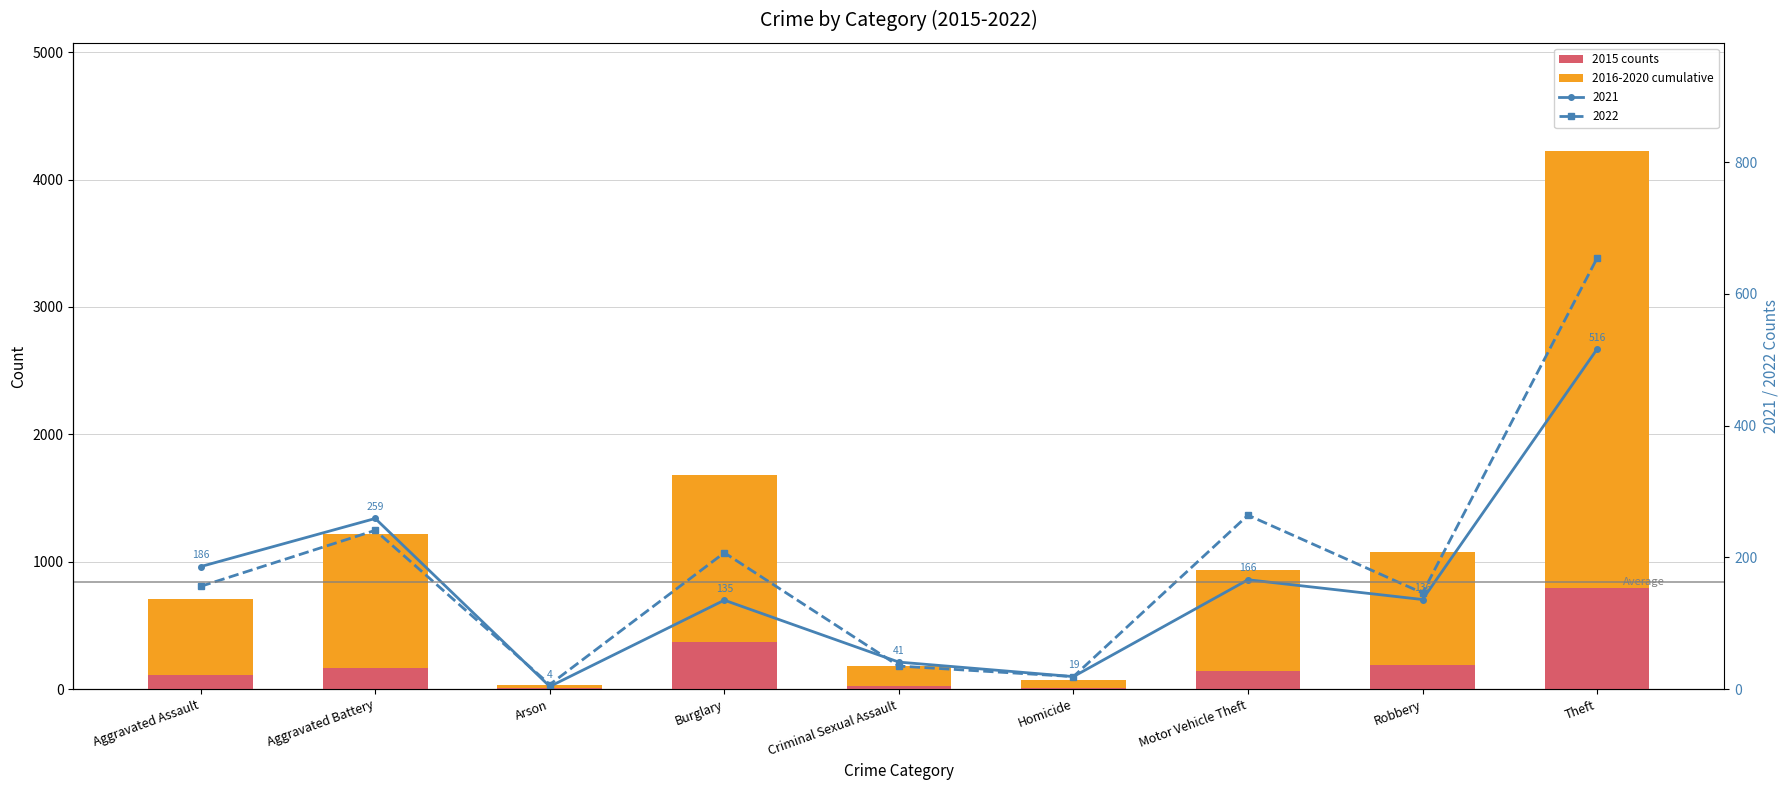

What is the label of the 2nd bar from the left?

Aggravated Battery